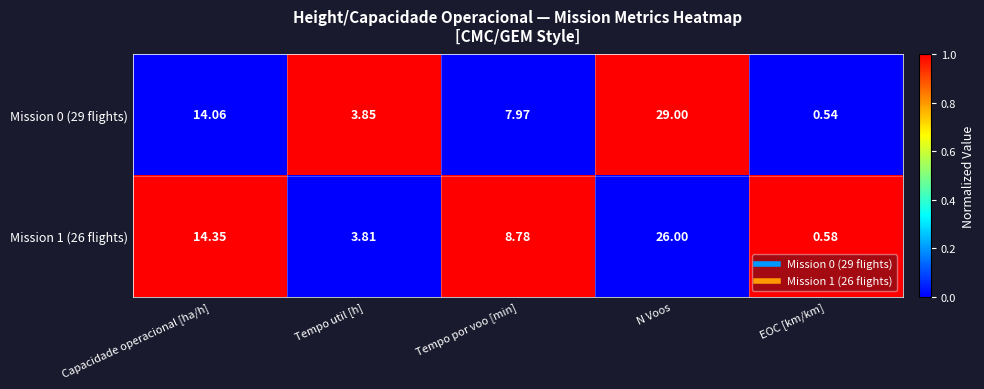

At how many categories does at least one series exceed 0?

5